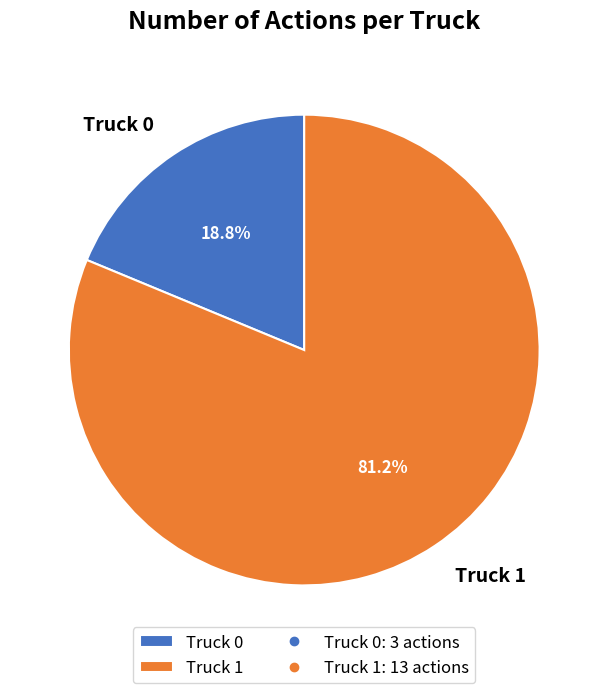

Combined, what portion of the pie is Truck 1 and Truck 0?

100.0%